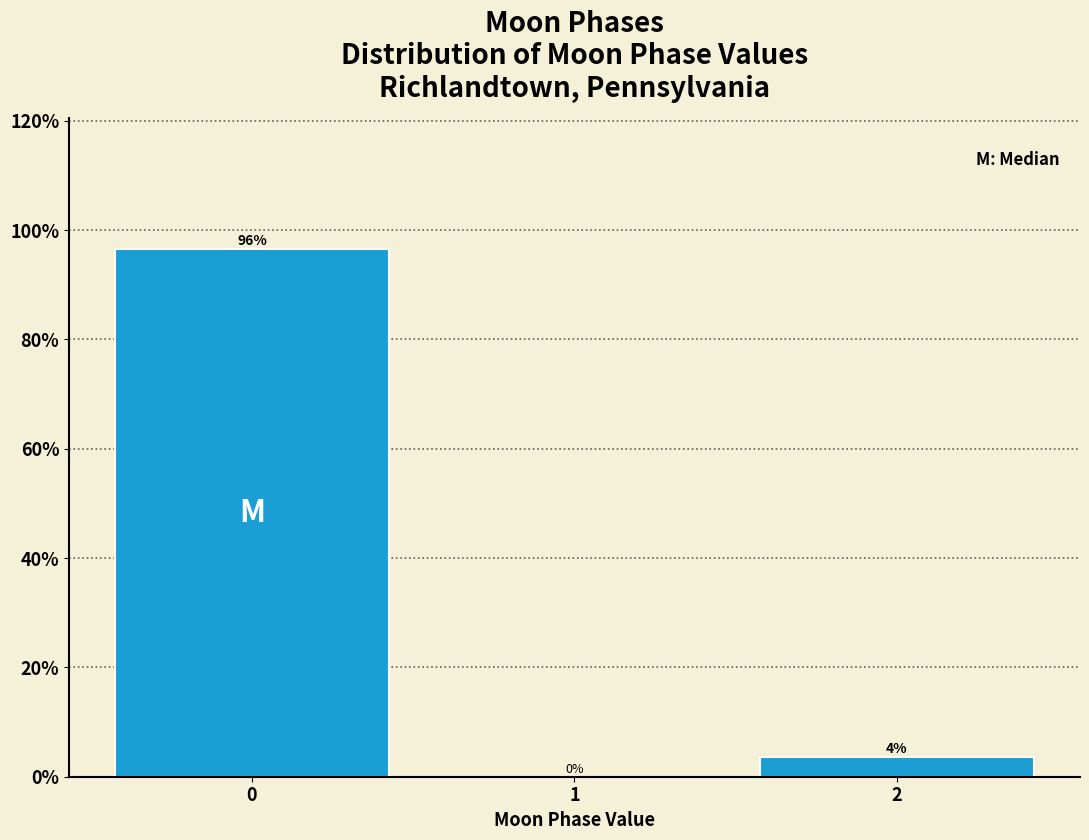

What is the sum of all values?

100.0